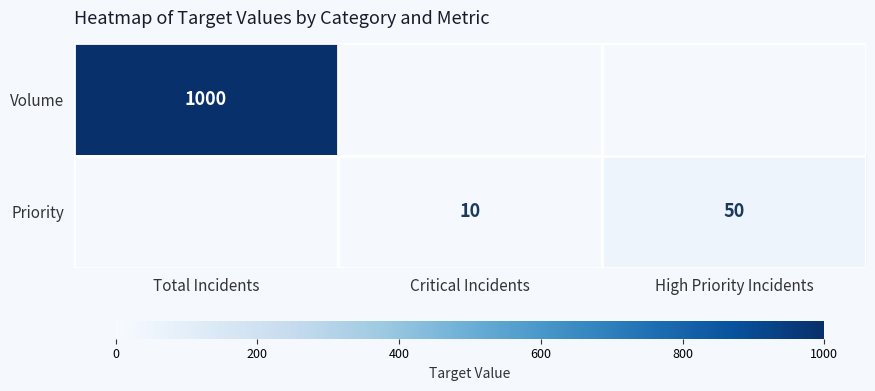

Is it true that Volume equals 1000 at Total Incidents?

True